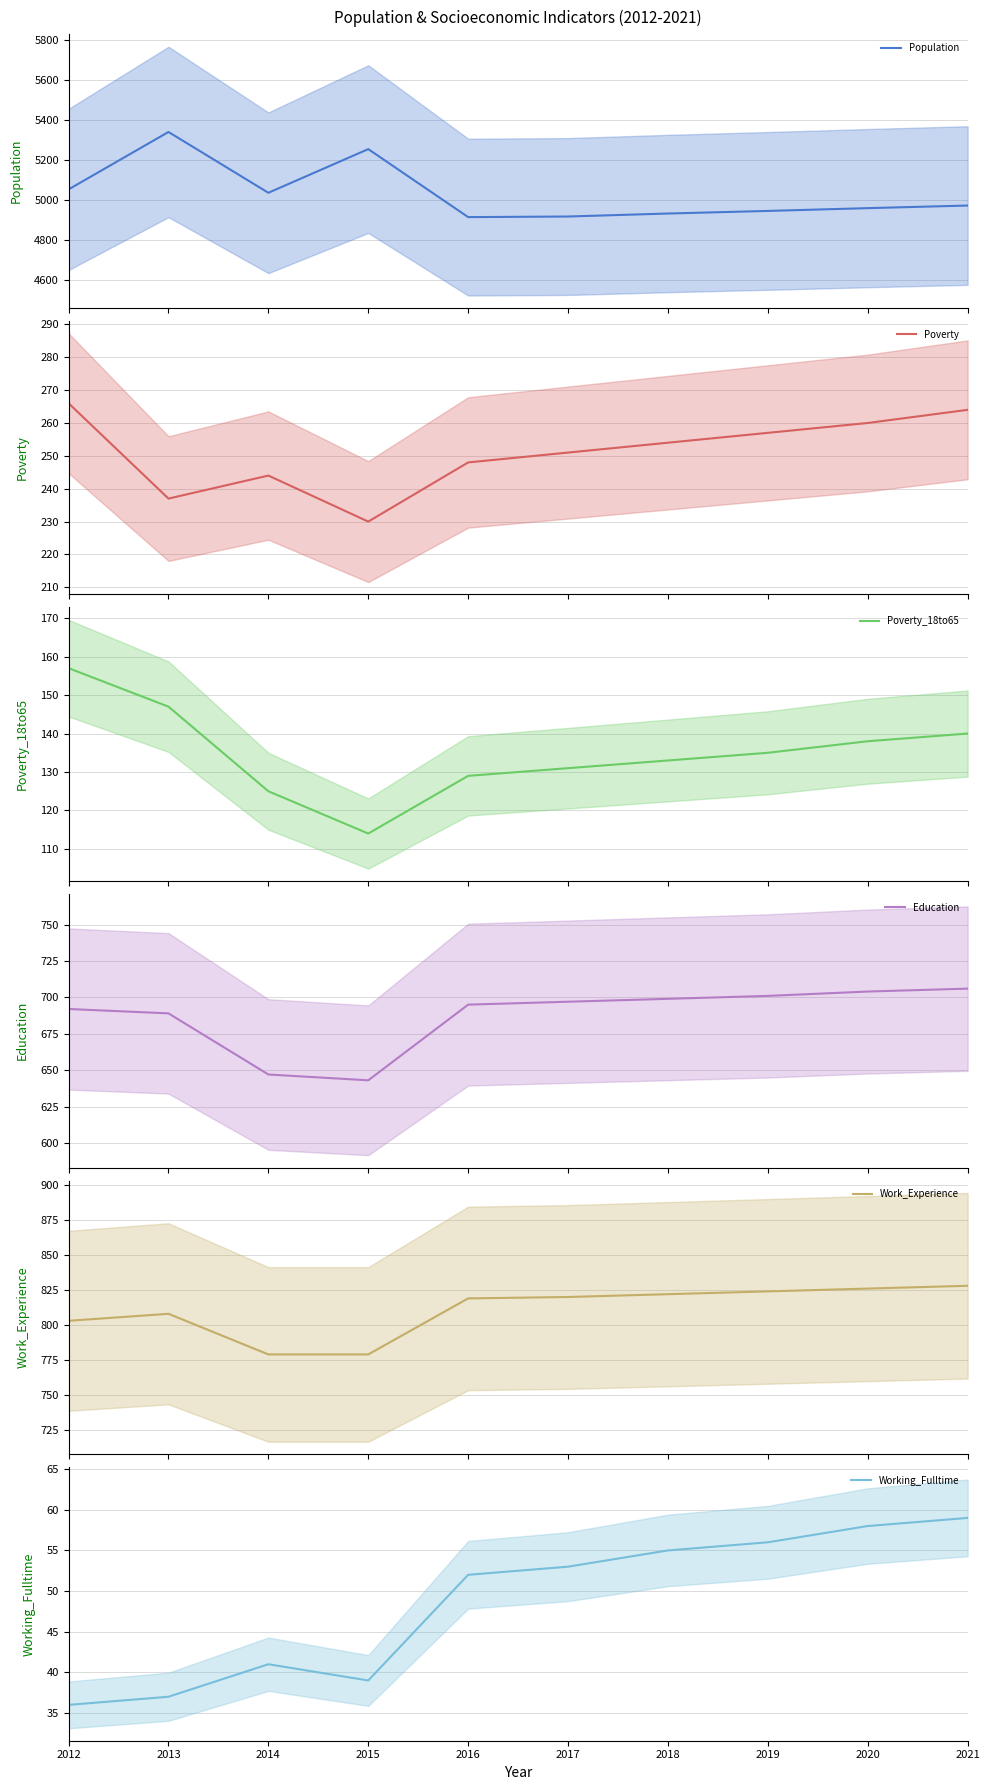

True or false: Poverty_18to65 has more than 0 points higher than both neighbors.

False